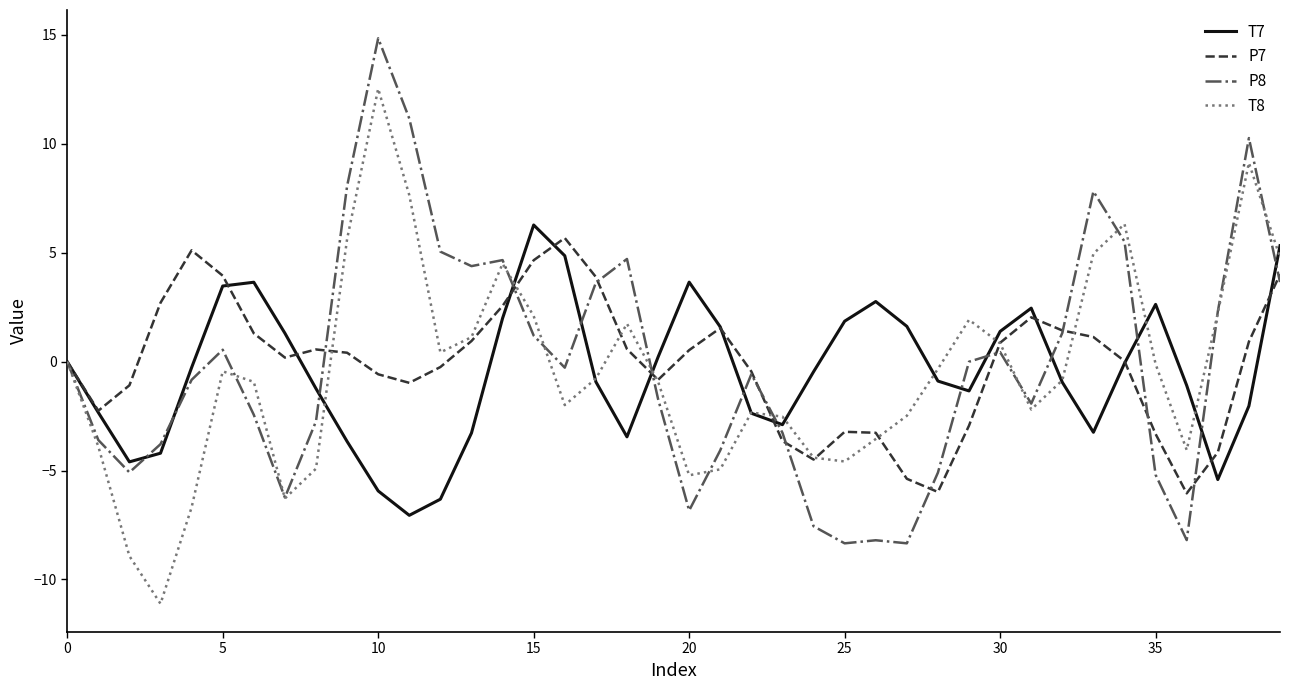

What is the difference between the second highest and second lowest values in the P8 series?

19.5